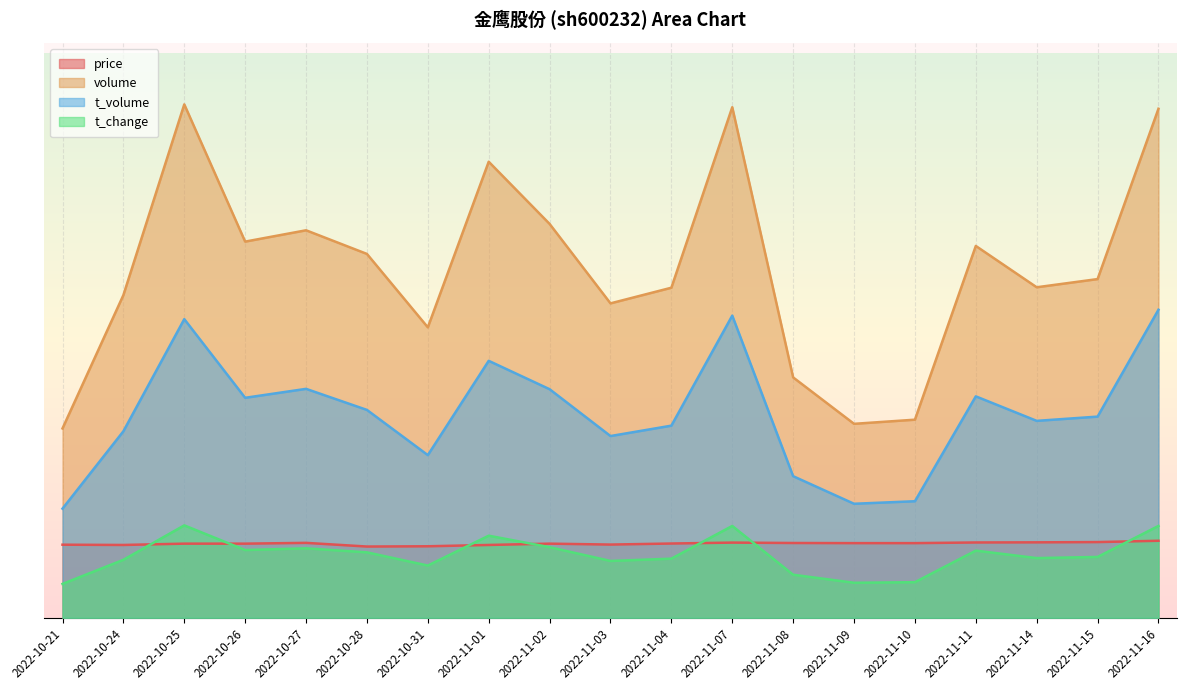

How many distinct data groups are displayed?

4